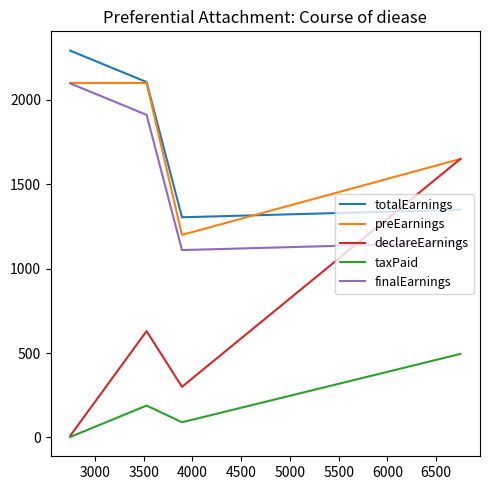

What is the highest value of the finalEarnings series?

2097.0